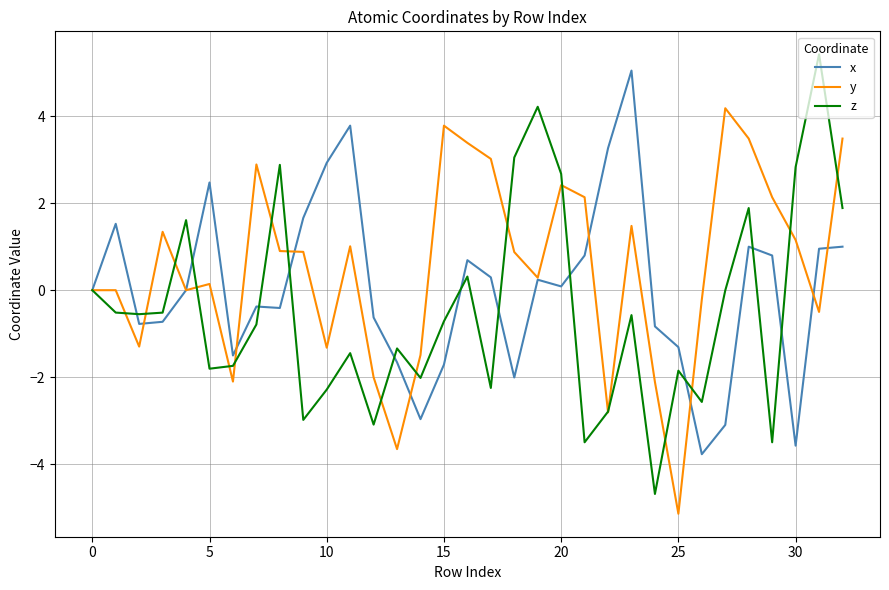

What is the lowest value of the y series?

-5.1